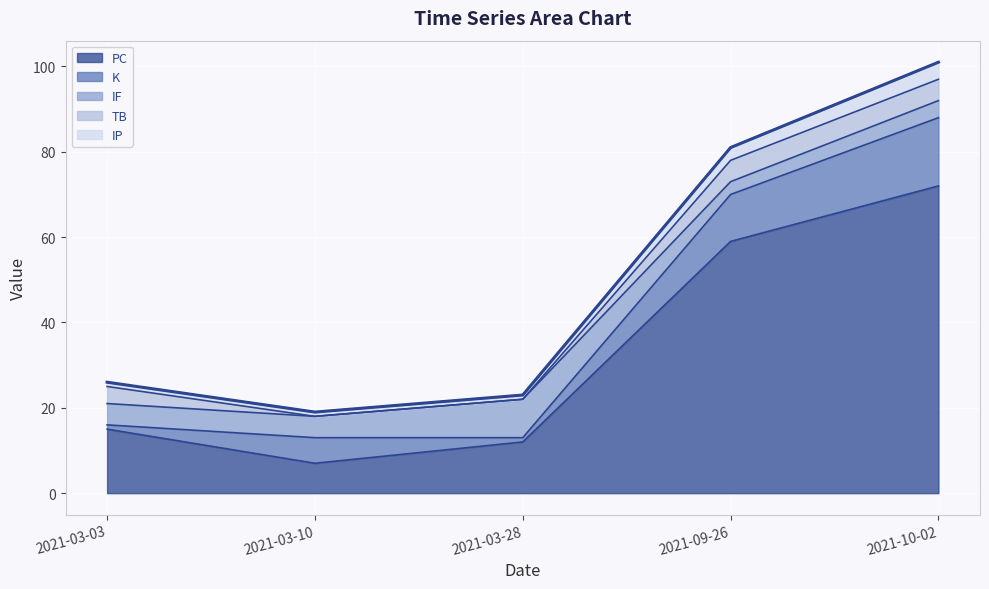

What is the label of the 1st point from the right?

2021-10-02